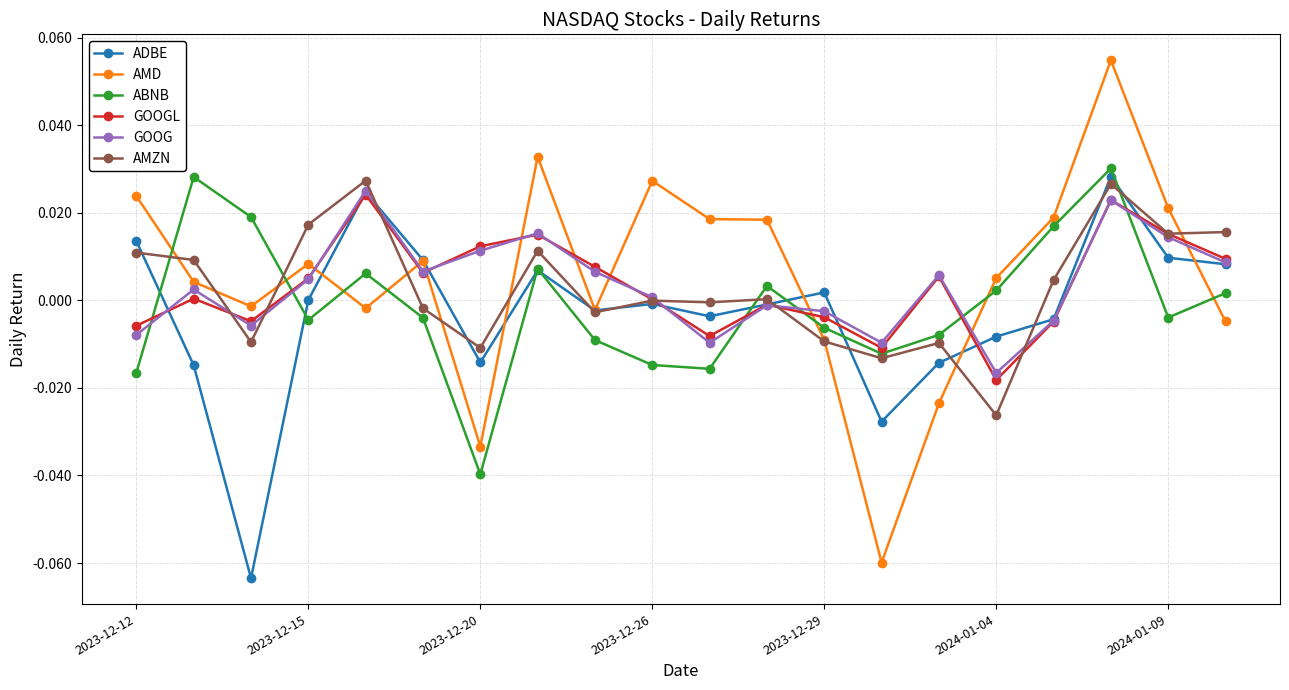

At how many categories does at least one series exceed 0?

19